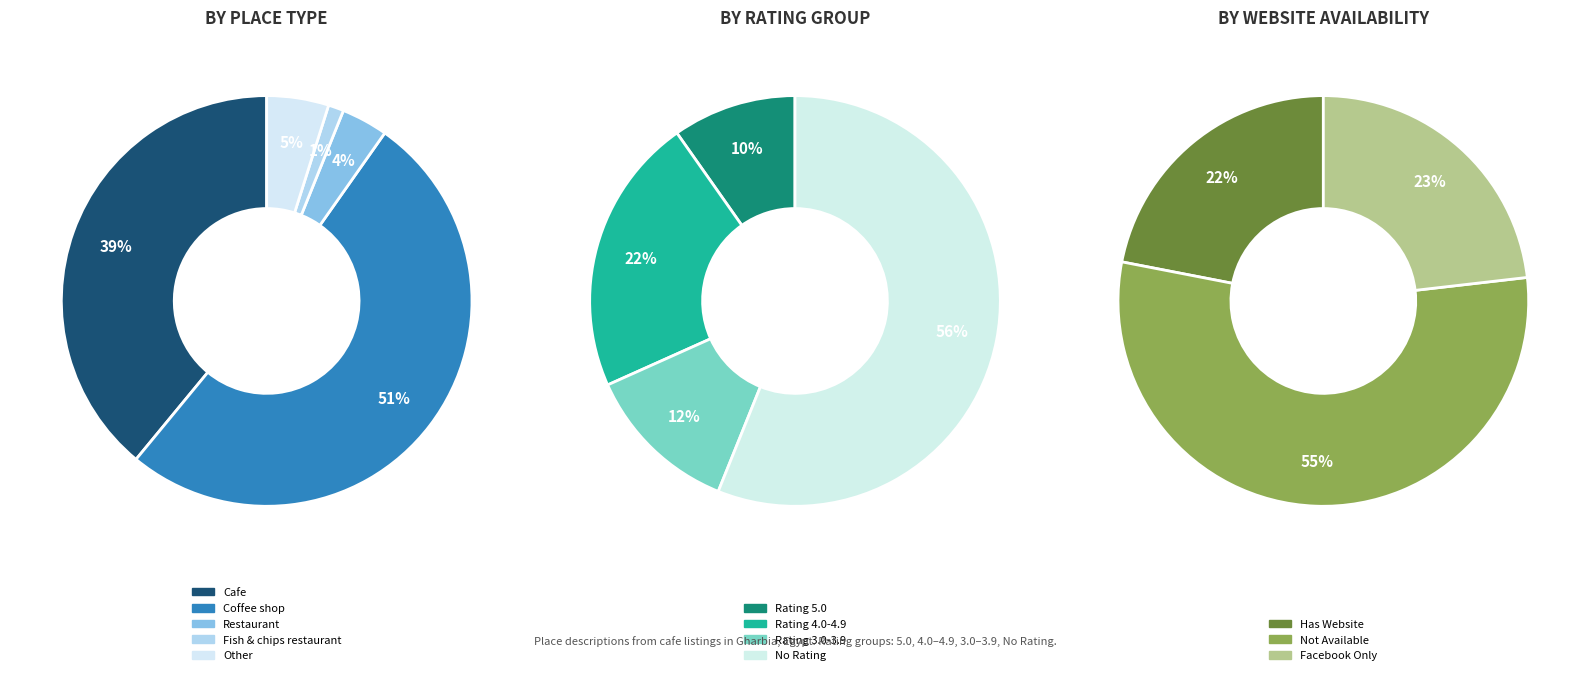

Is there any slice that represents more than half of the pie?

Yes